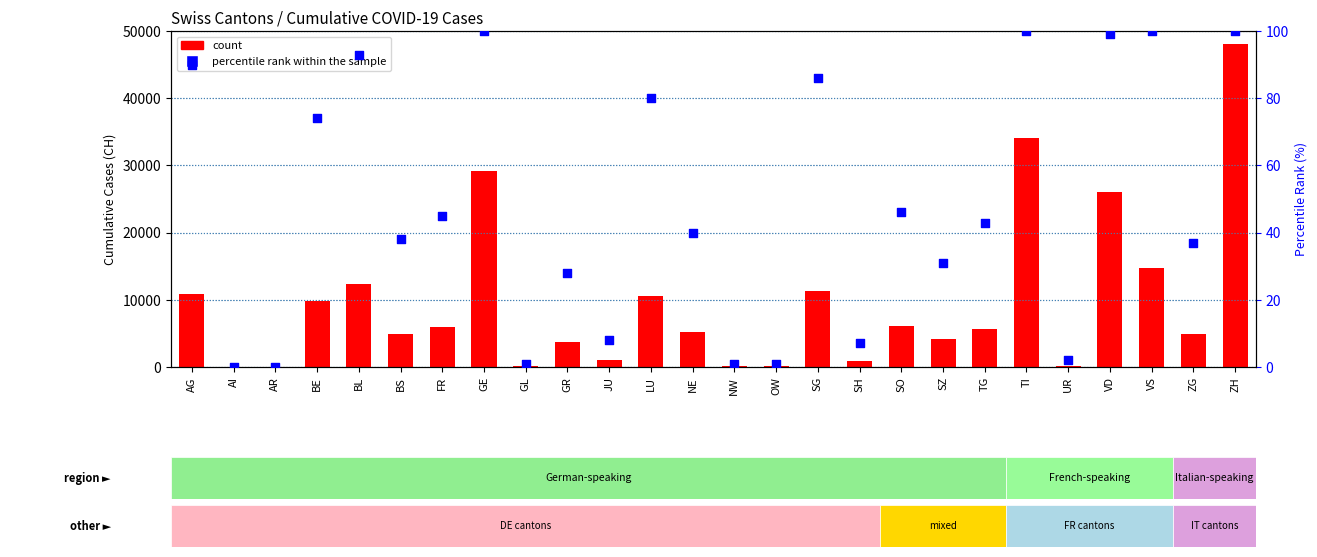

Which series has the largest total across all categories?

count